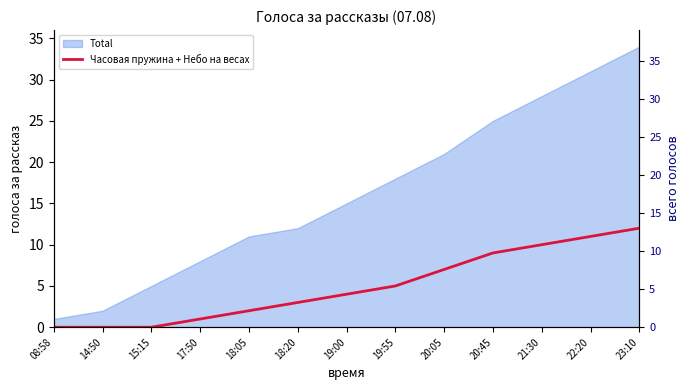

Which has a higher value, 23:10 or 14:50?

23:10